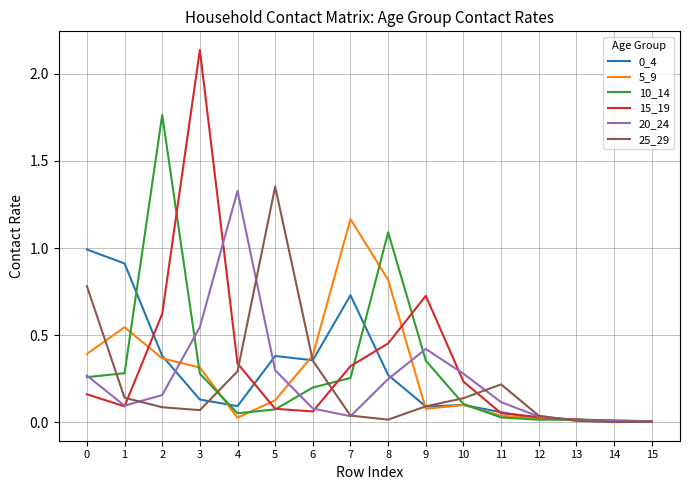

Is the value of 20_24 at 8 greater than the value of 10_14 at 9?

No